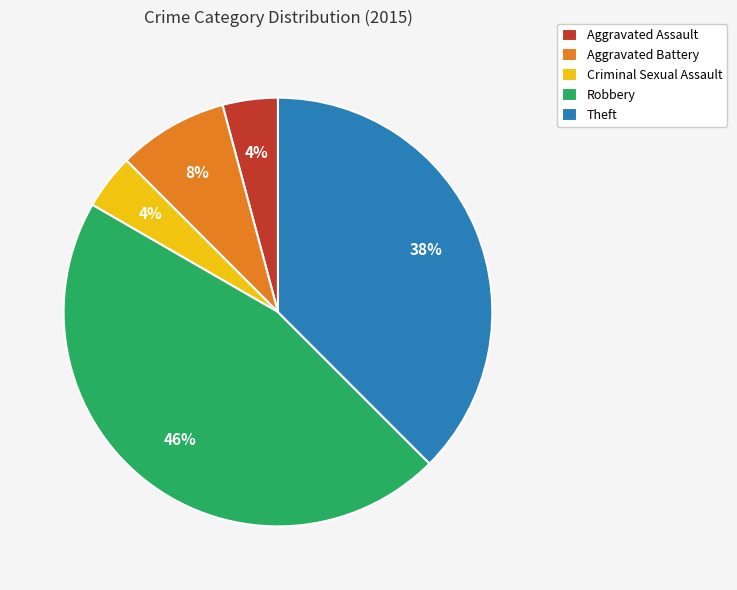

Combined, do Robbery and Theft account for over 50%?

Yes